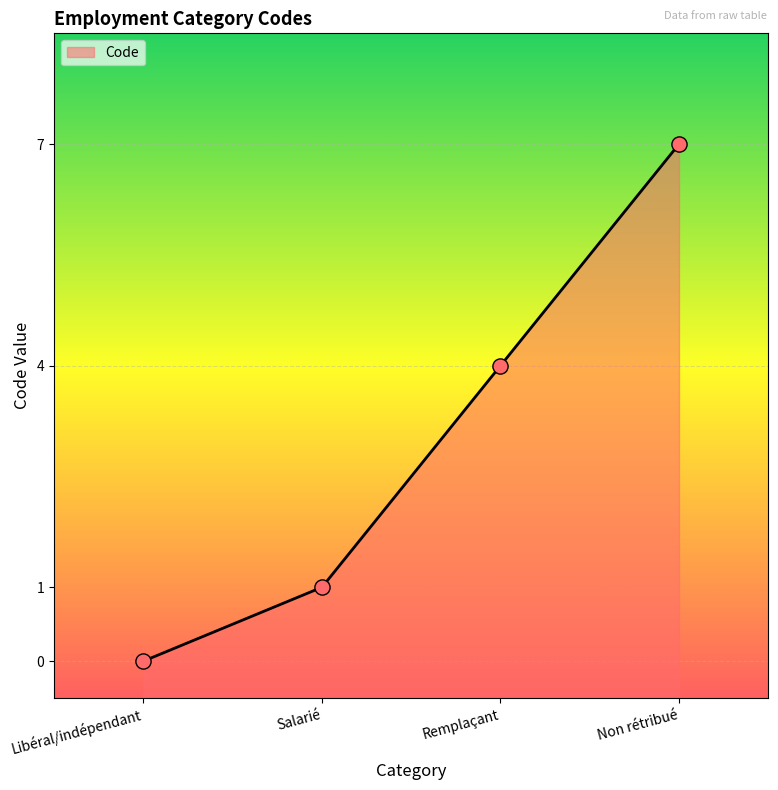

Which has a higher value, Non rétribué or Salarié?

Non rétribué